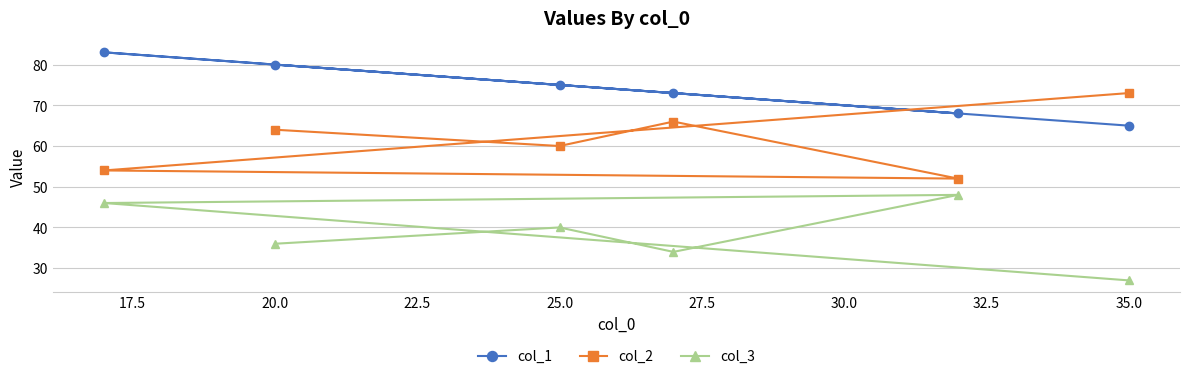

Count the number of categories in the chart.

6